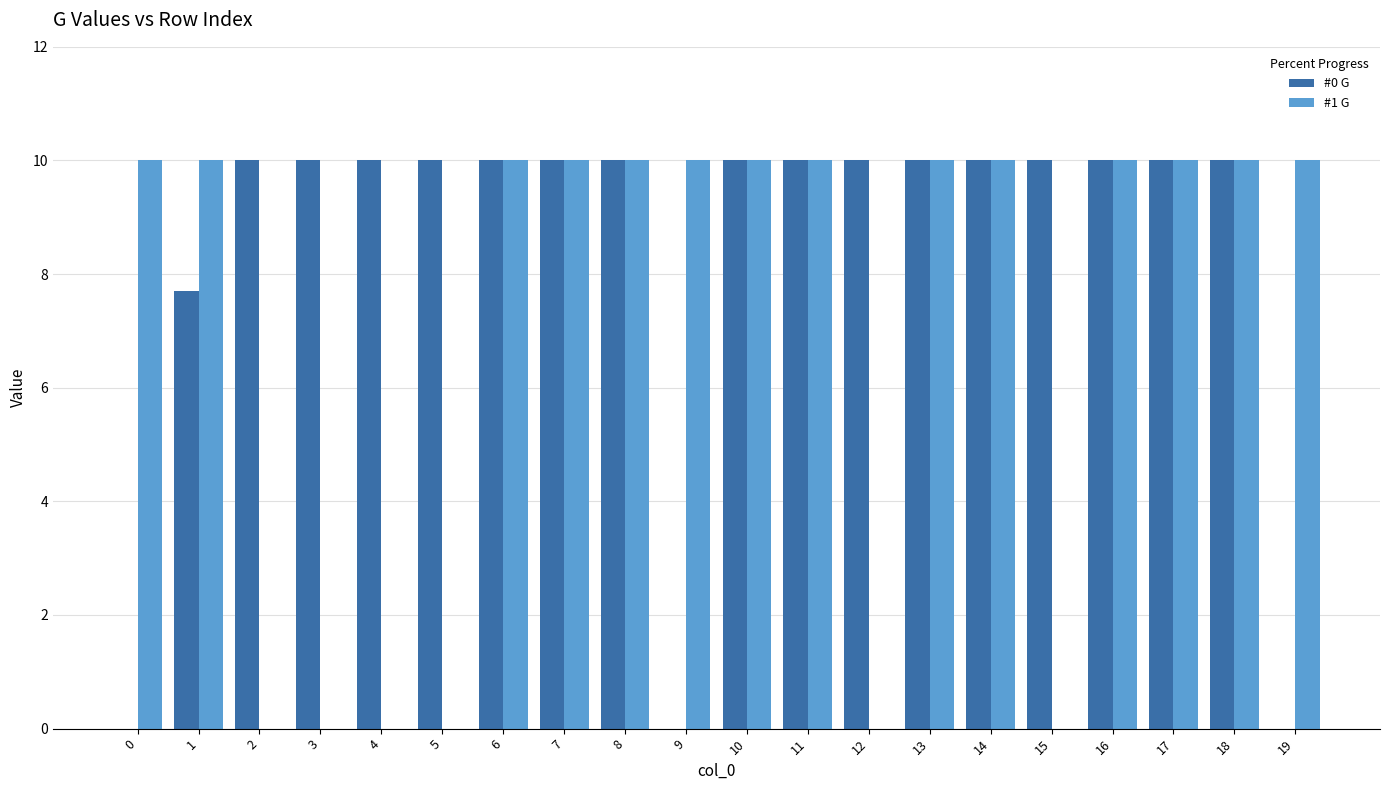

What are all the series names shown in the legend?

#0 G, #1 G